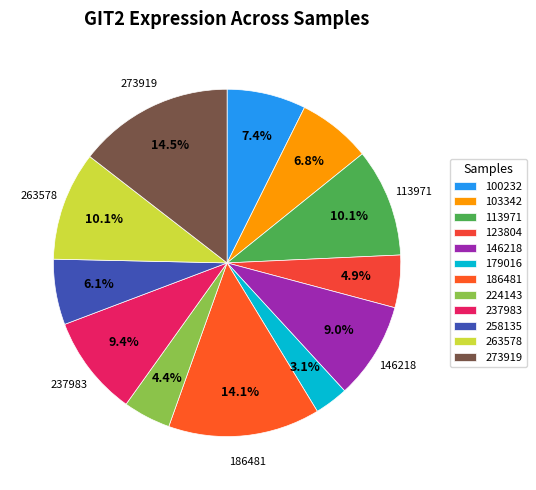

Is there any slice that represents more than half of the pie?

No